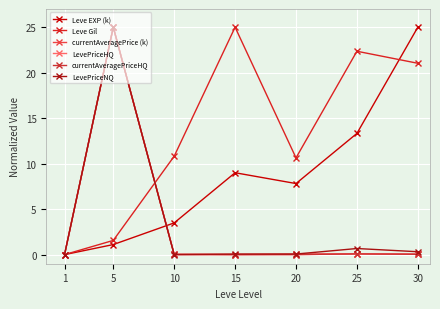

Reading right to left, what are all the values shown in this chart?

Leve EXP (k): 30=25.0	25=13.3	20=7.8	15=9.0	10=3.5	5=1.1	1=0.0
Leve Gil: 30=21.0	25=22.4	20=10.6	15=25.0	10=10.8	5=1.6	1=0.0
currentAveragePrice (k): 30=0.0	25=0.1	20=0.0	15=0.0	10=0.0	5=25.0	1=0.0
LevePriceHQ: 30=0.0	25=0.1	20=0.0	15=0.0	10=0.0	5=25.0	1=0.0
currentAveragePriceHQ: 30=0.0	25=0.1	20=0.0	15=0.0	10=0.0	5=25.0	1=0.0
LevePriceNQ: 30=0.3	25=0.7	20=0.1	15=0.1	10=0.0	5=25.0	1=0.0